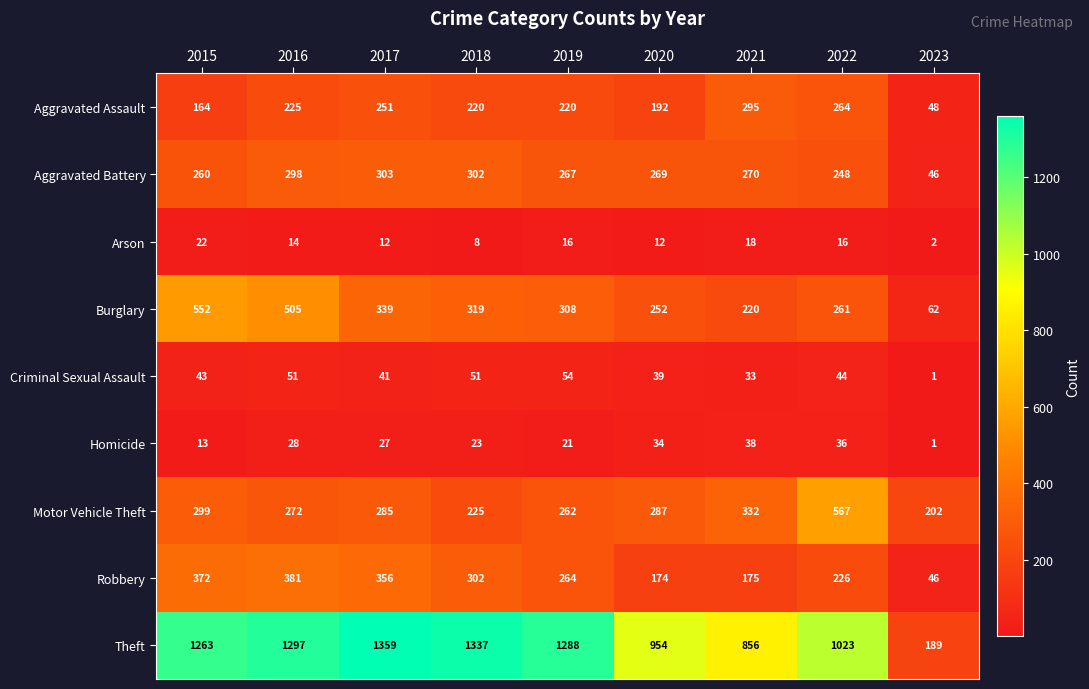

What value does the Arson series have at 2016, to the nearest 5?

15